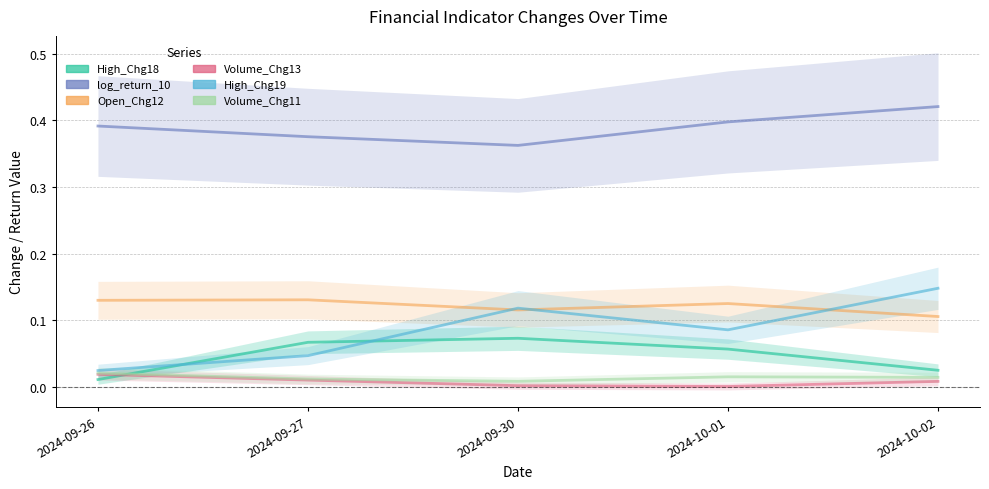

How many interior local valleys does the Open_Chg12 series have?

1